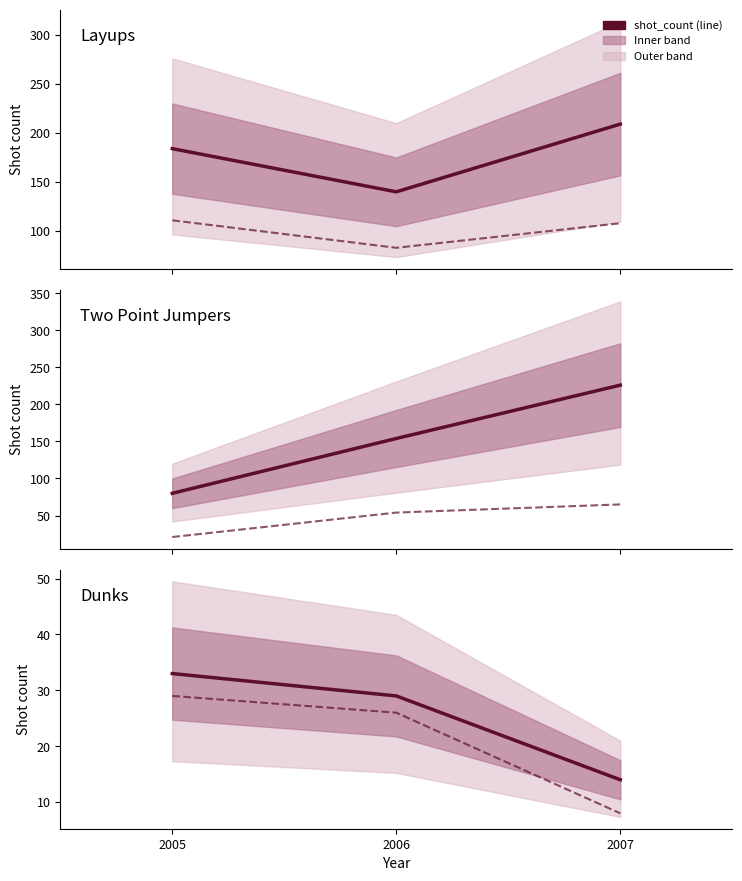

Rank the series by their maximum value, from lowest to highest.

DUNKS shot_makes, DUNKS shot_count, TWO_POINT_JUMPERS shot_makes, LAYUPS shot_makes, LAYUPS shot_count, TWO_POINT_JUMPERS shot_count